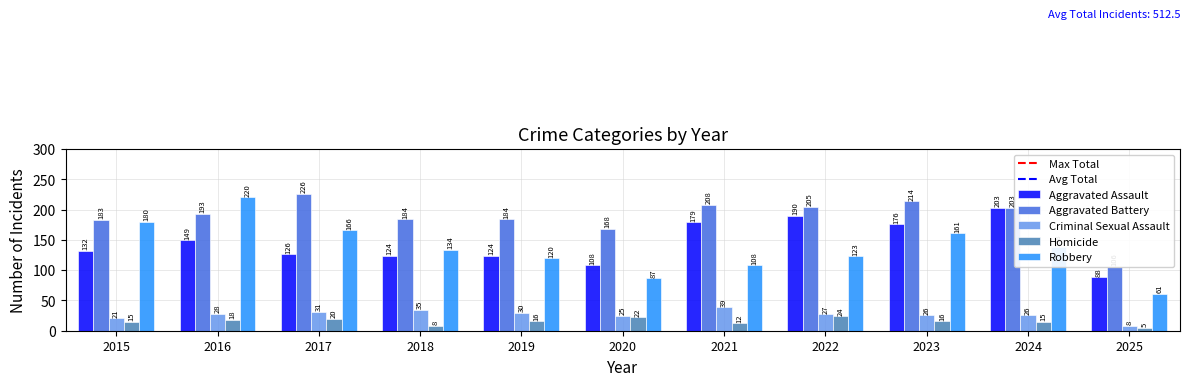

What is the value of the Aggravated Assault bar at the 6th from the left?

108